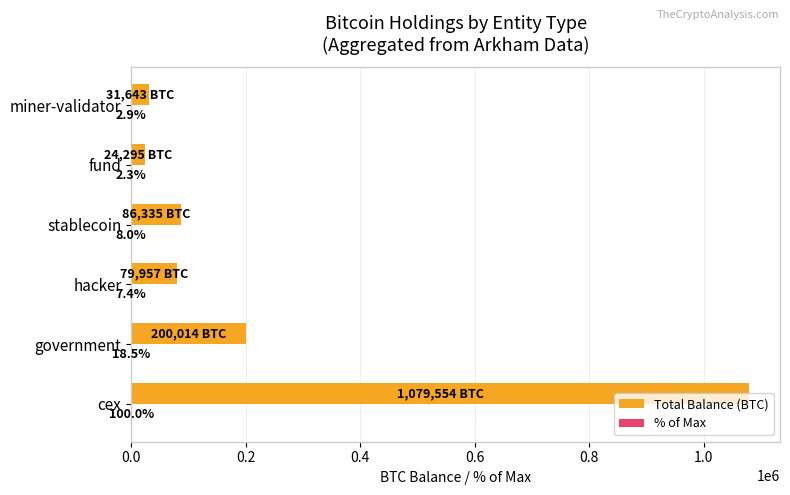

True or false: Total Balance (BTC) has a value of 31643.4 at miner-validator.

True